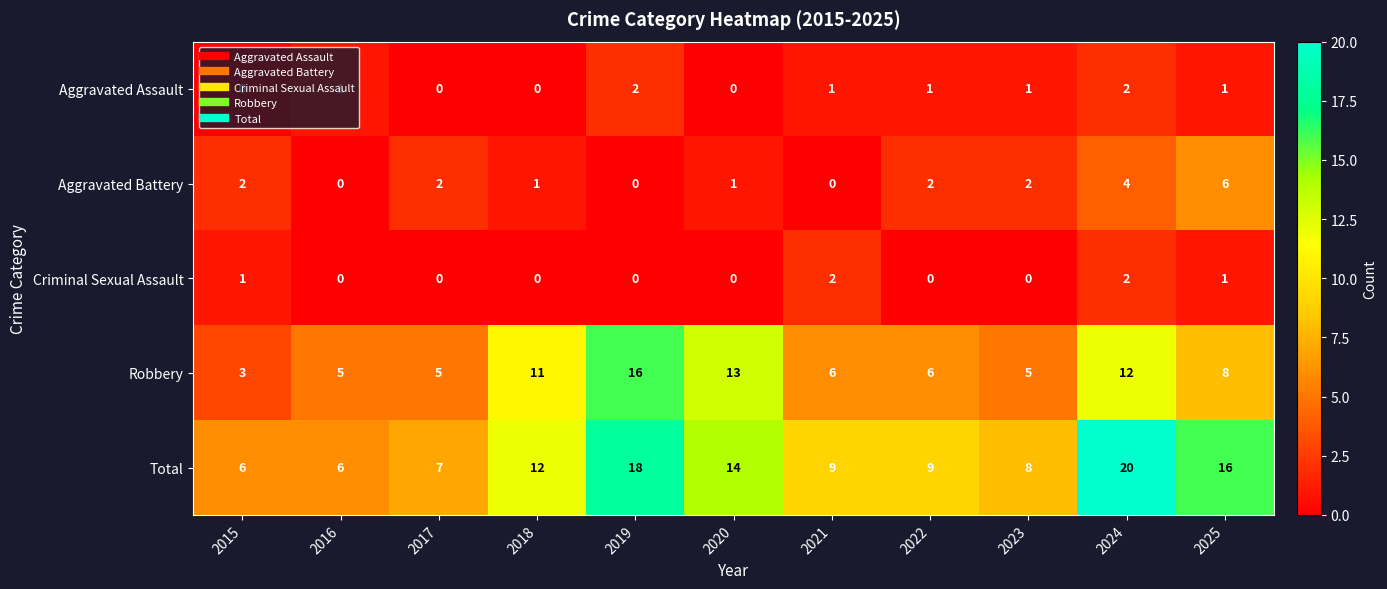

What is the difference between the Total values at 2025 and 2018?

4